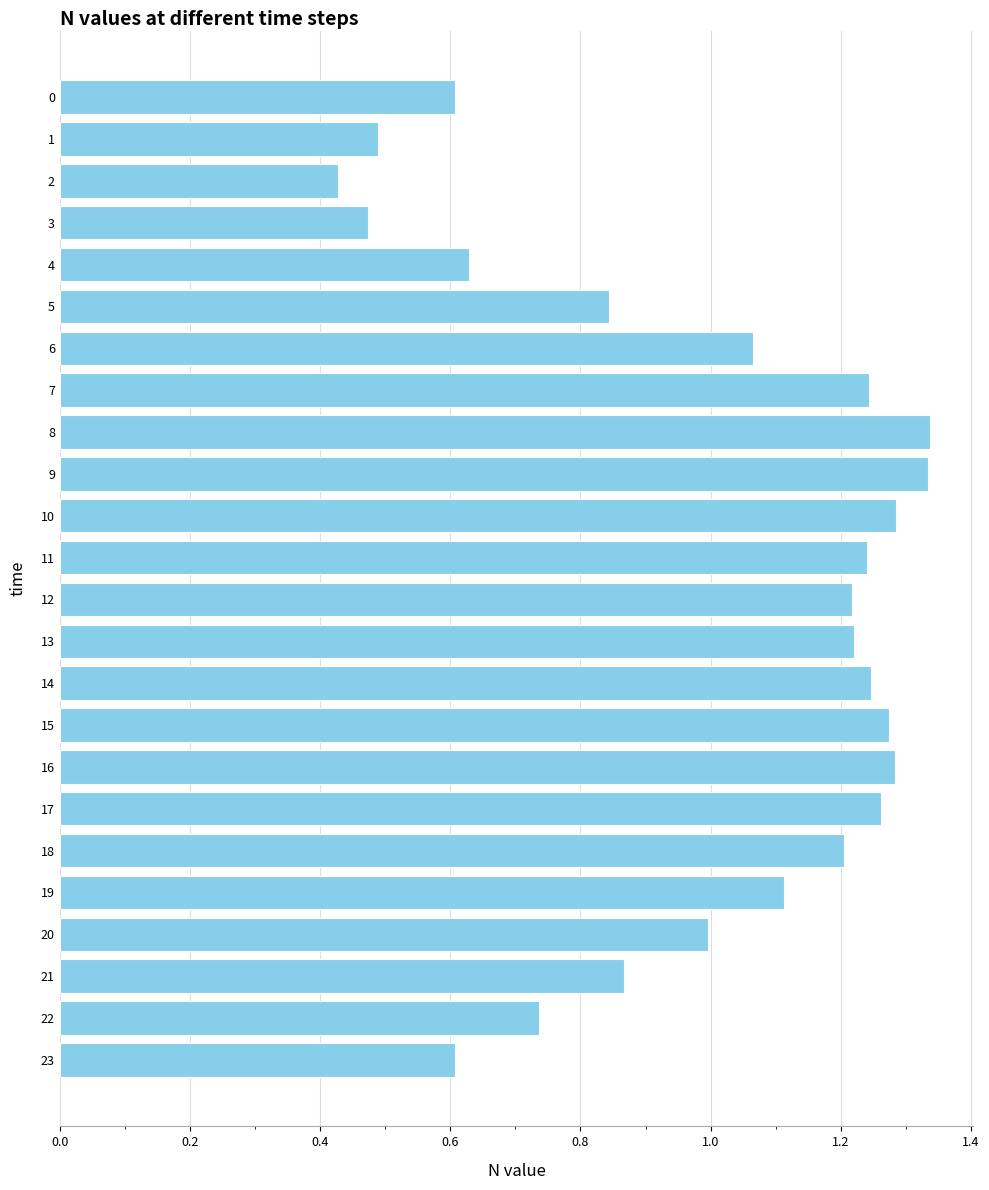

Which has a higher value, 9 or 2?

9